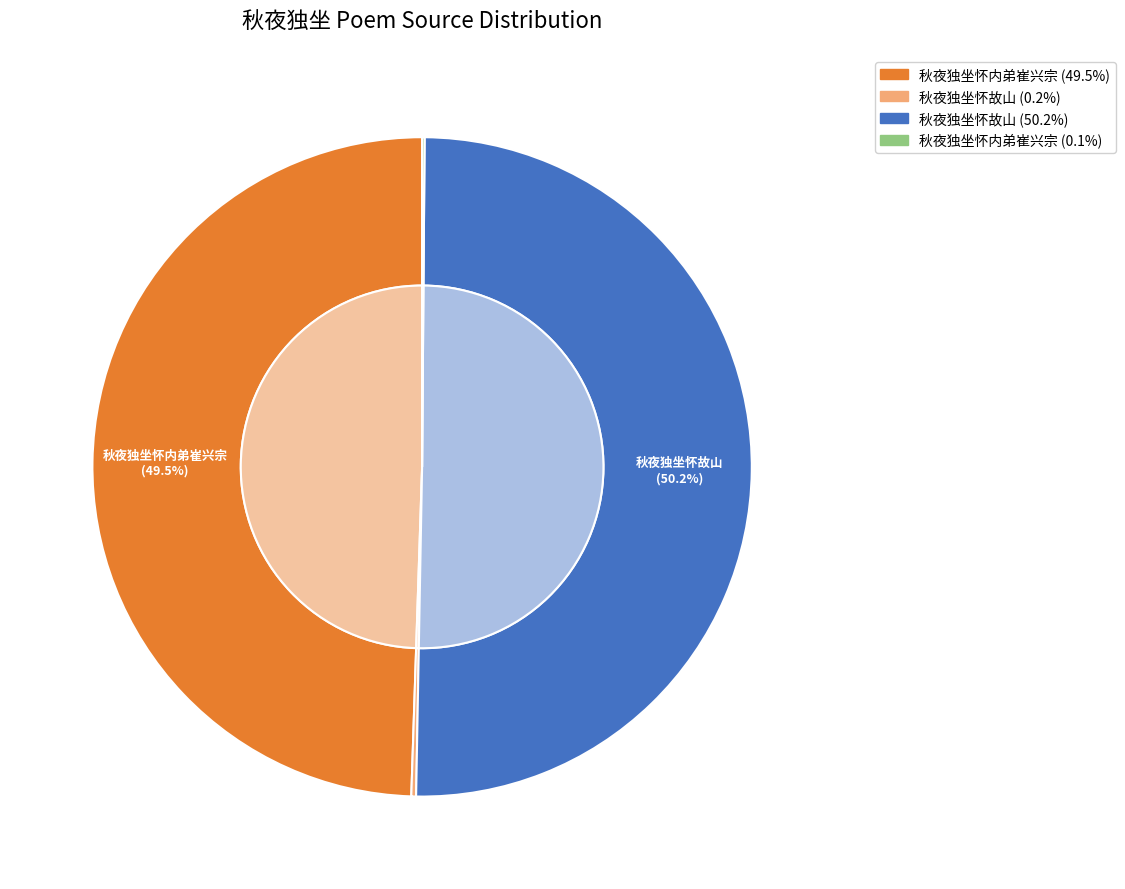

Which category has the biggest portion of the pie?

秋夜独坐怀故山